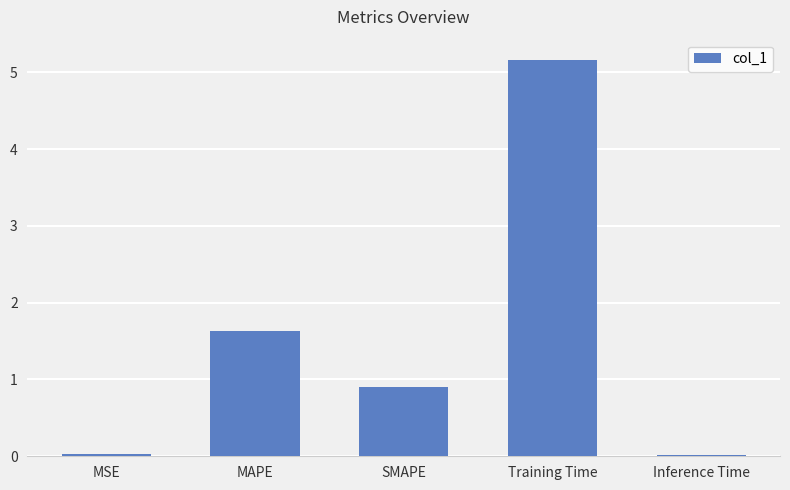

How many distinct data groups are displayed?

1